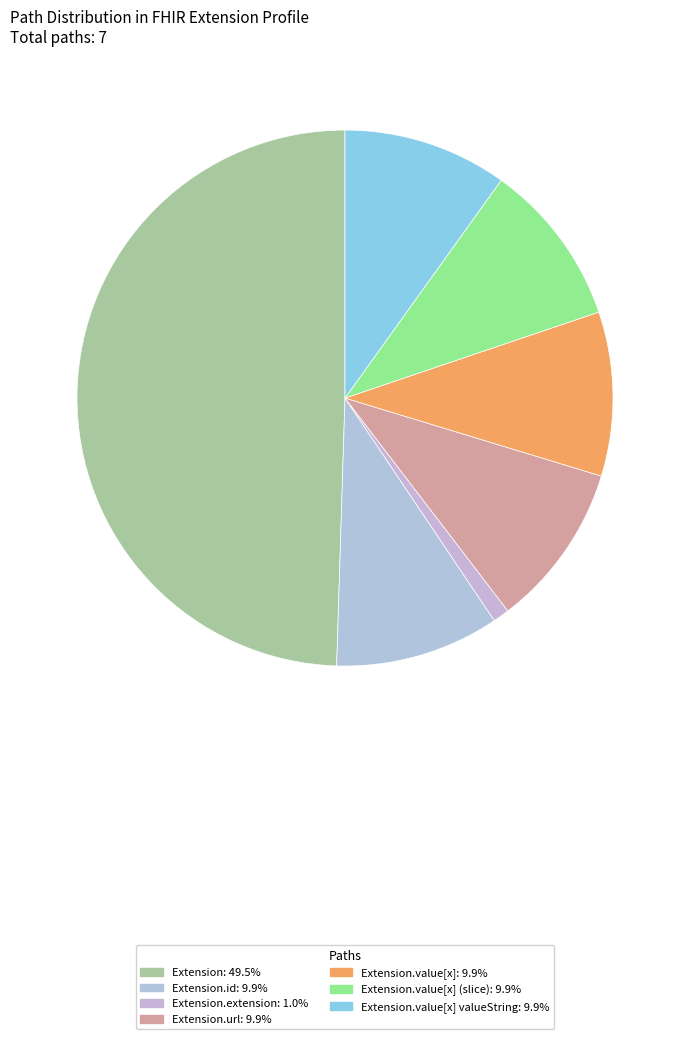

How many slices are in this pie chart?

7